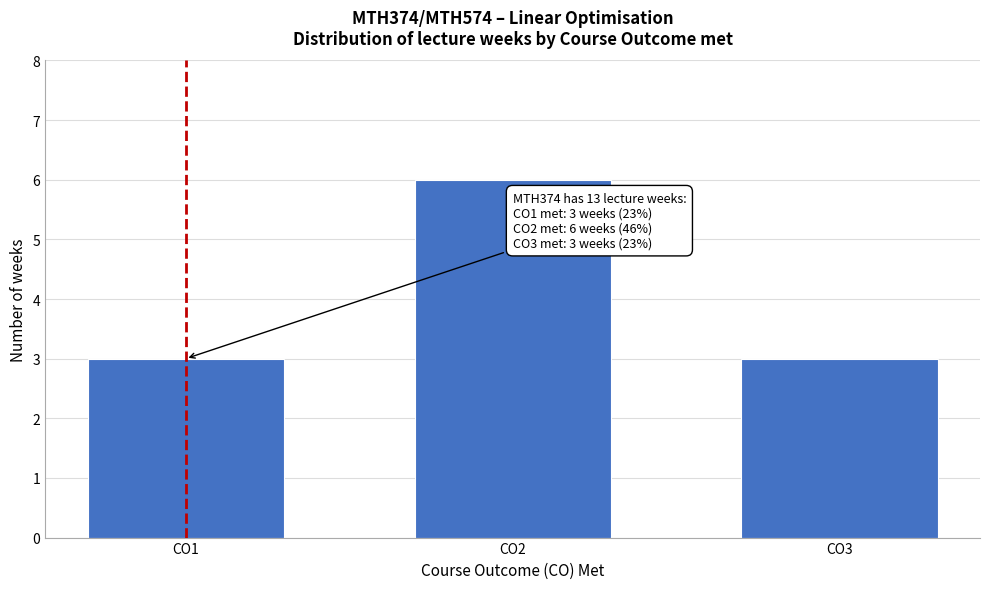

Reading right to left, what are all the values shown in this chart?

3	6	3